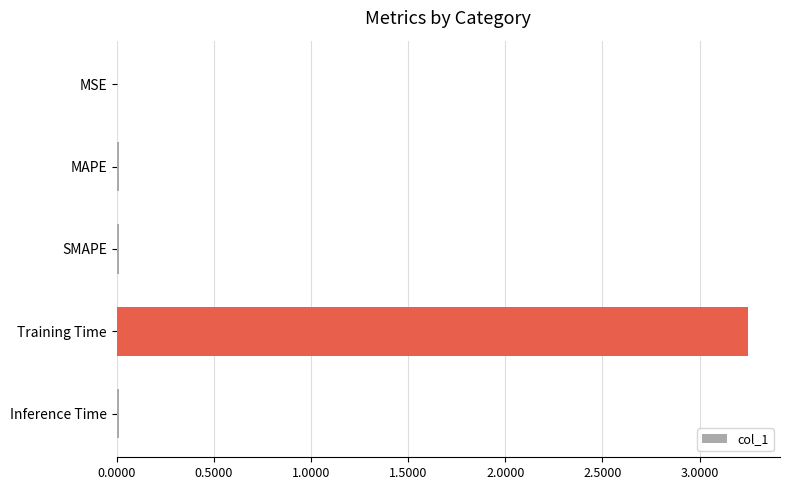

Is it true that the value at Training Time is 4.6?

False